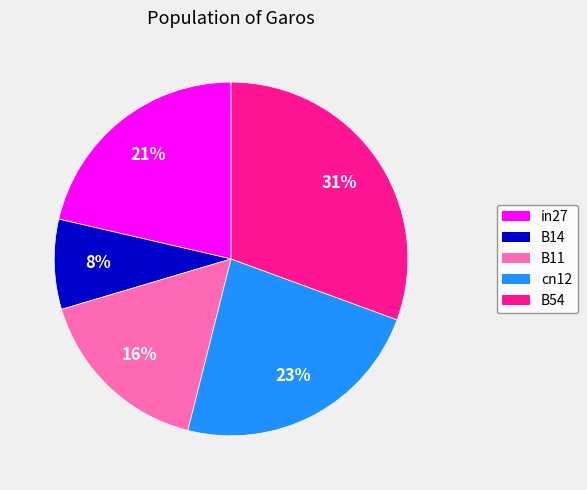

Is there any slice that represents more than half of the pie?

No